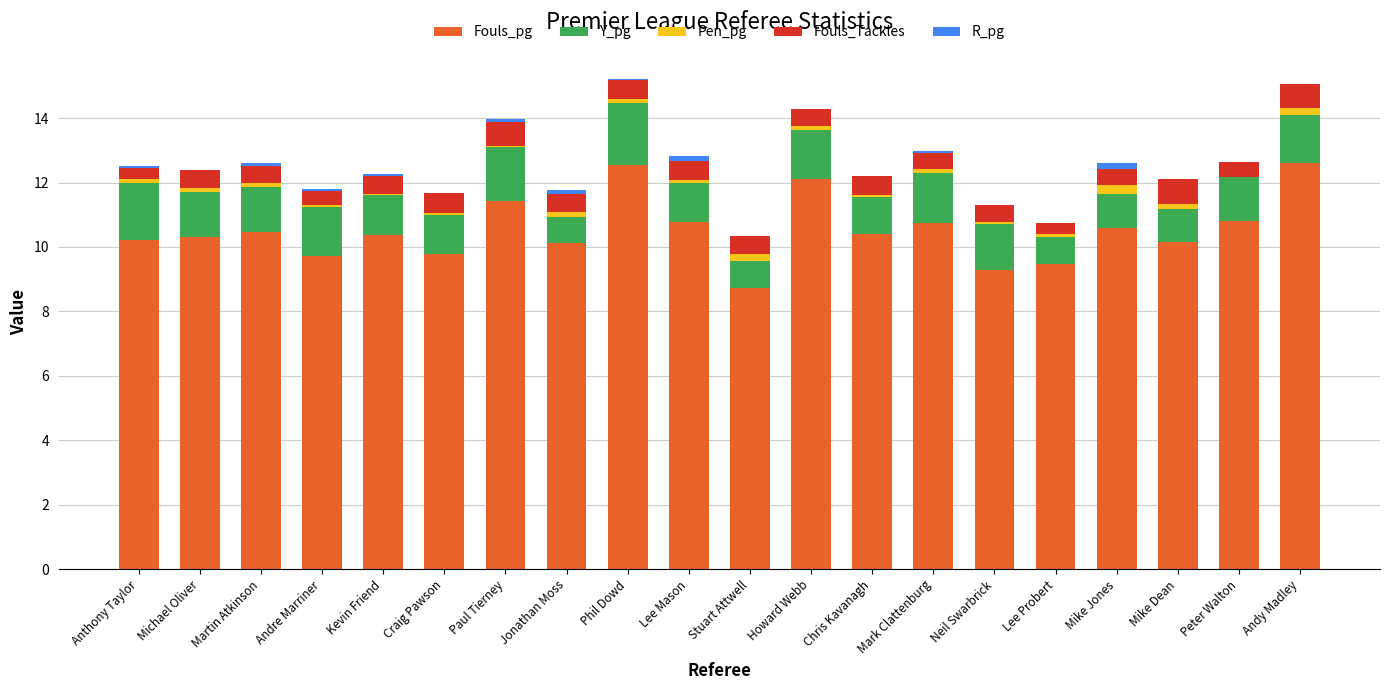

What is the highest value of the Fouls_pg series?

12.6